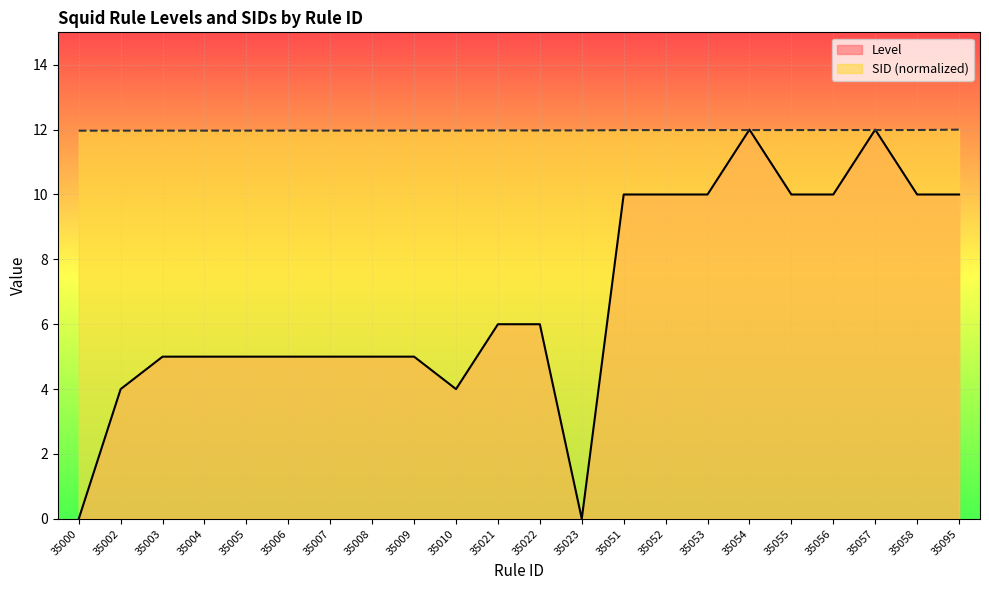

Is it true that Level equals 3.6 at 35095?

False